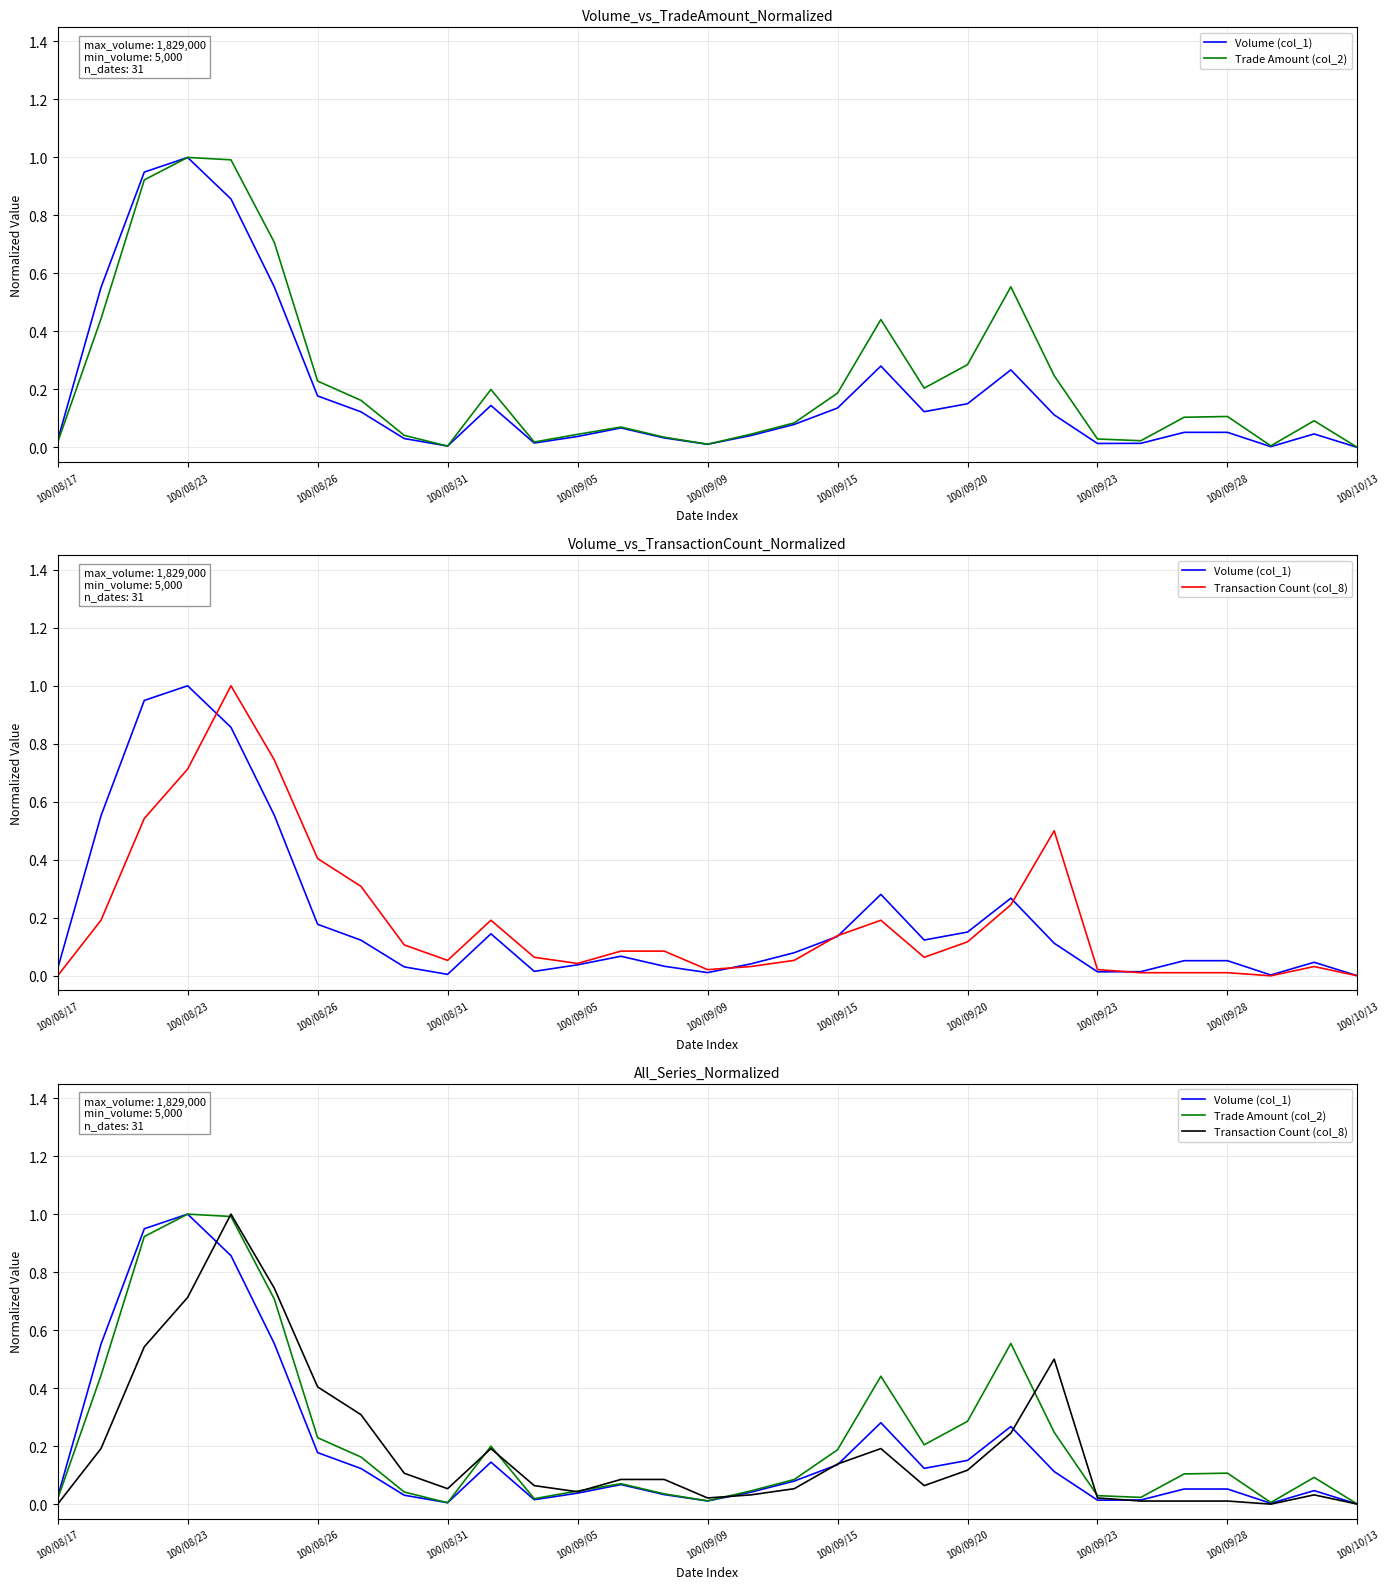

Where is Transaction Count (col_8) nearest to the value 0?

100/08/17